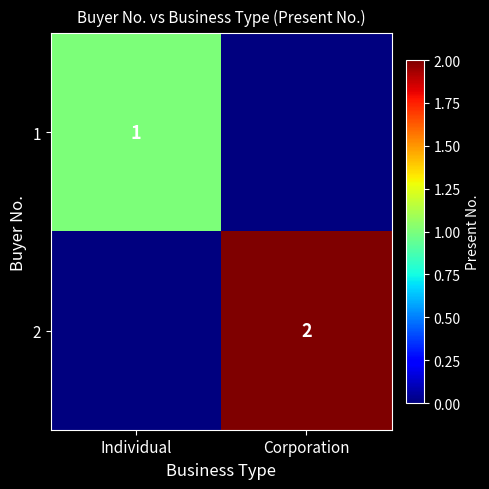

True or false: 2 has a value of 1 at Corporation.

False